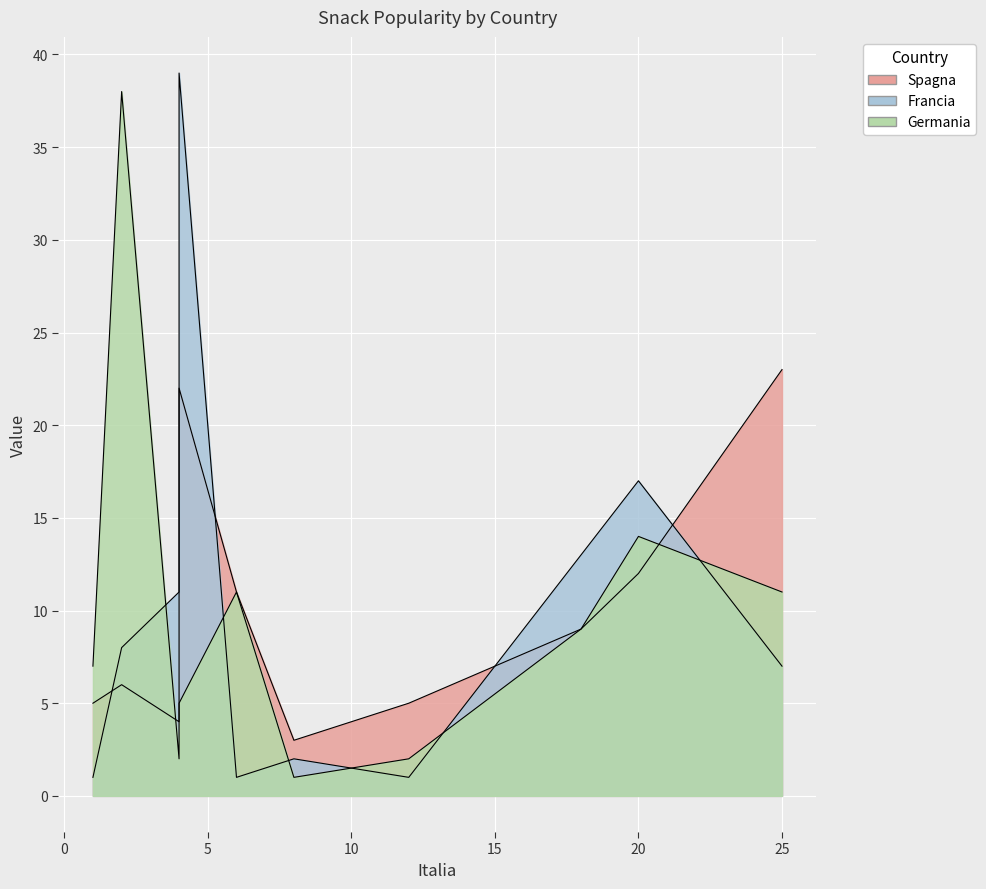

In Germania, how many points are lower than both neighbors (excluding endpoints)?

2